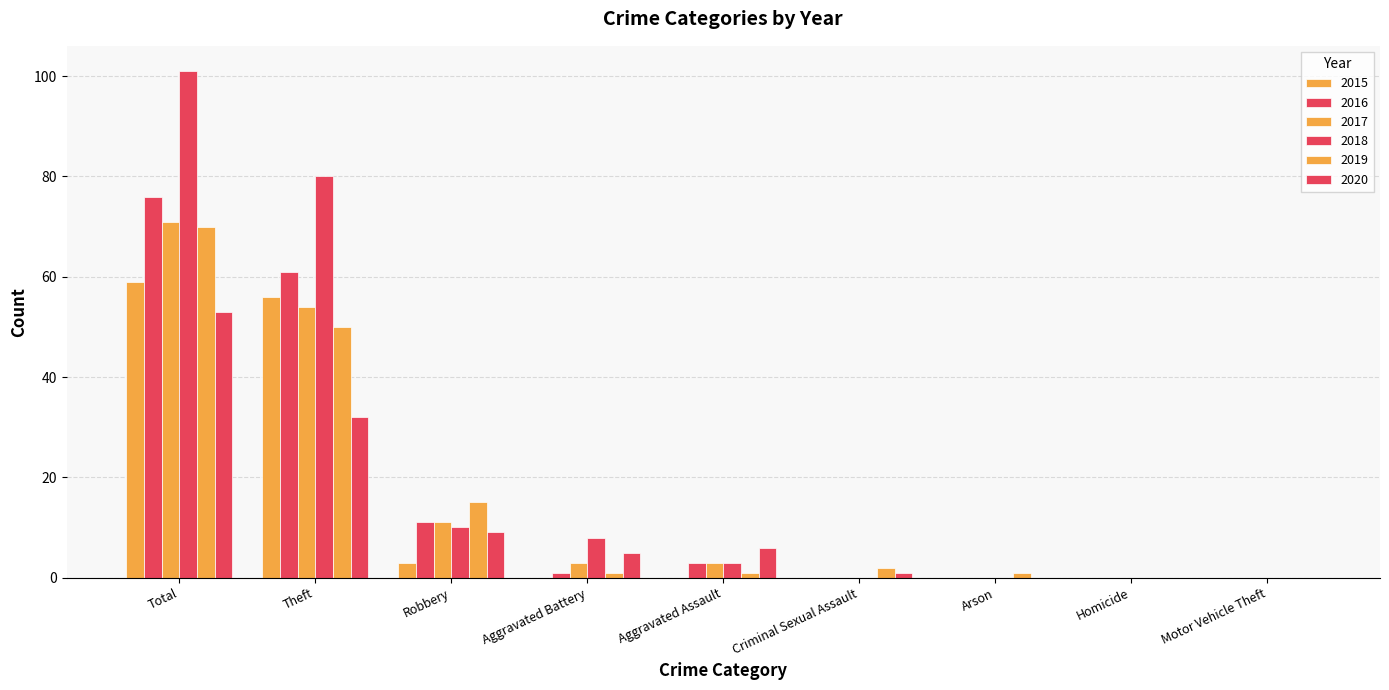

What is the difference between the highest and lowest values at Aggravated Assault?

6